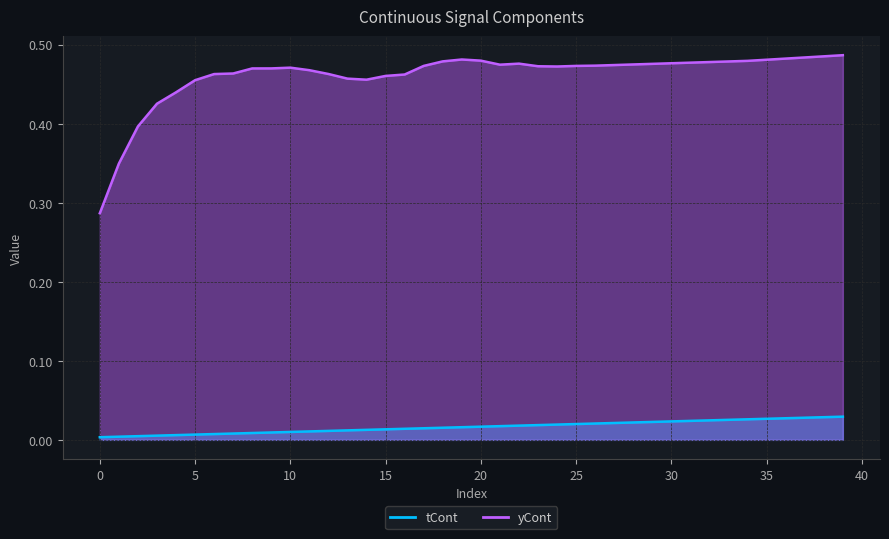

What is the difference between the maximum and minimum values in the yCont series?

0.2